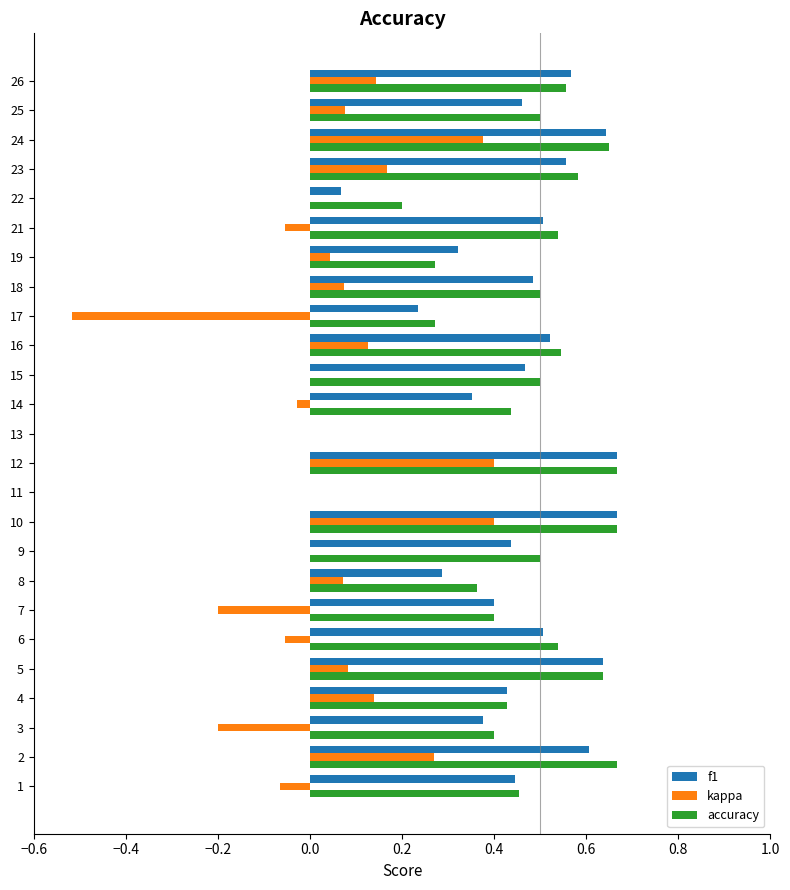

Count the number of data series in this chart.

3